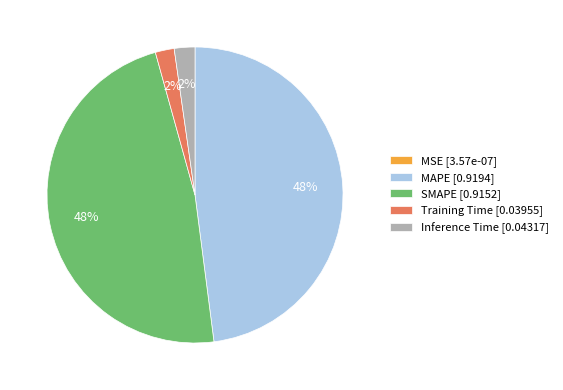

Do SMAPE [0.9152] and MAPE [0.9194] together represent more than half of the pie?

Yes